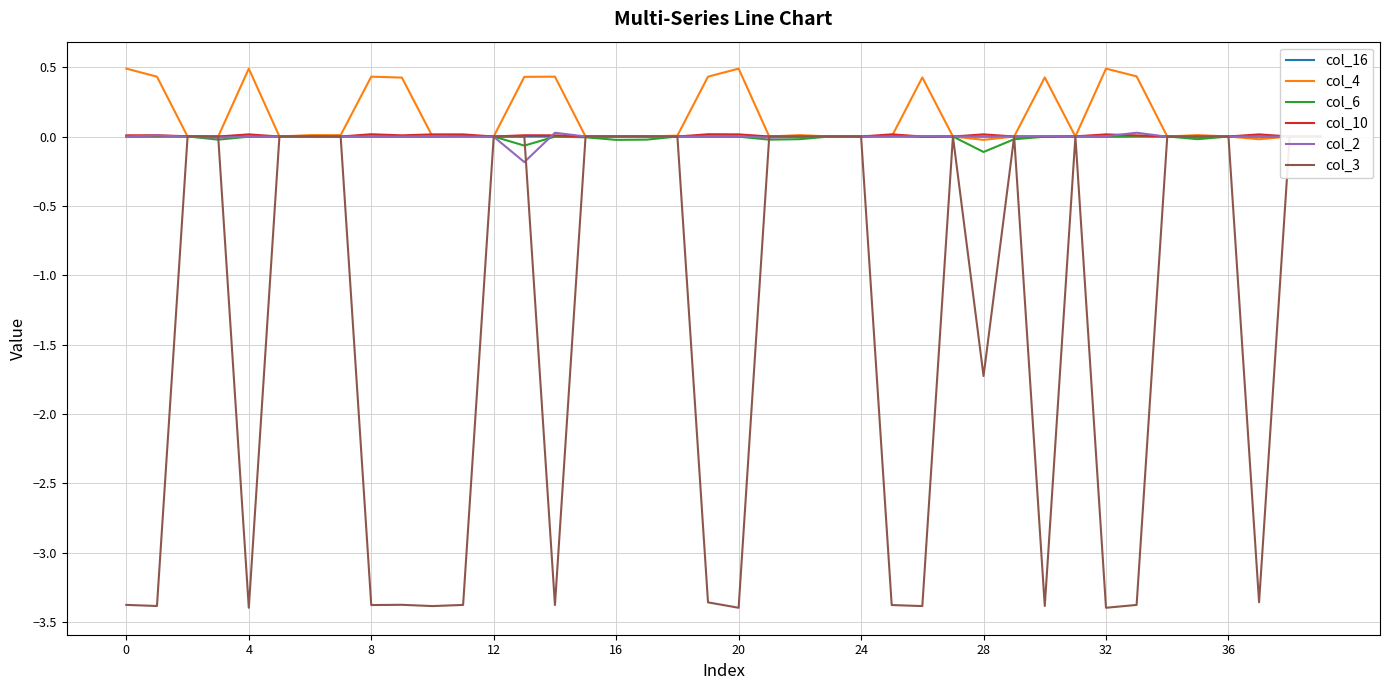

Which series has the widest spread of values?

col_3